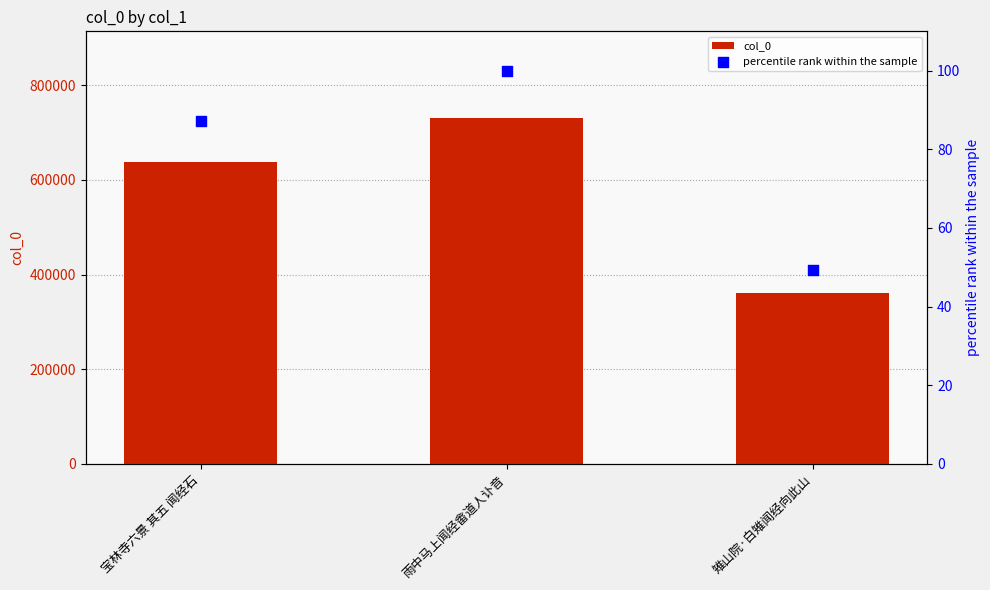

Which series reaches the maximum Y coordinate?

col_0